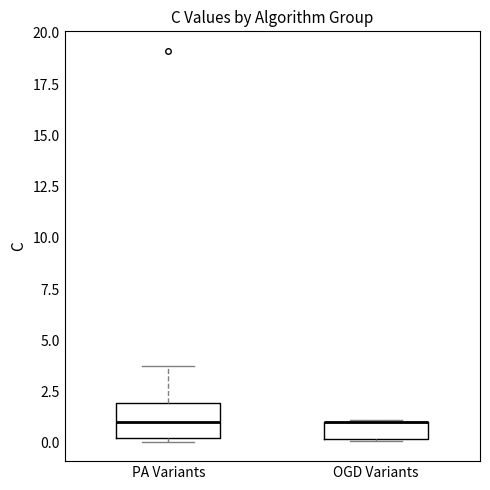

Reading left to right, transcribe this box plot: for each box, give where its median line is, the range the box spans, and where its two whiskers end, as read against the y-axis. The values are not printed on the chart, so give them approximately, as read against the axis.

PA Variants: median 1.0, box 0.0 to 2.0, whiskers 0.0 (just below the box's lower edge) to 3.5
OGD Variants: median 1.0 (drawn on the box's upper edge), box 0.0 to 1.0, whiskers 0.0 to 1.0